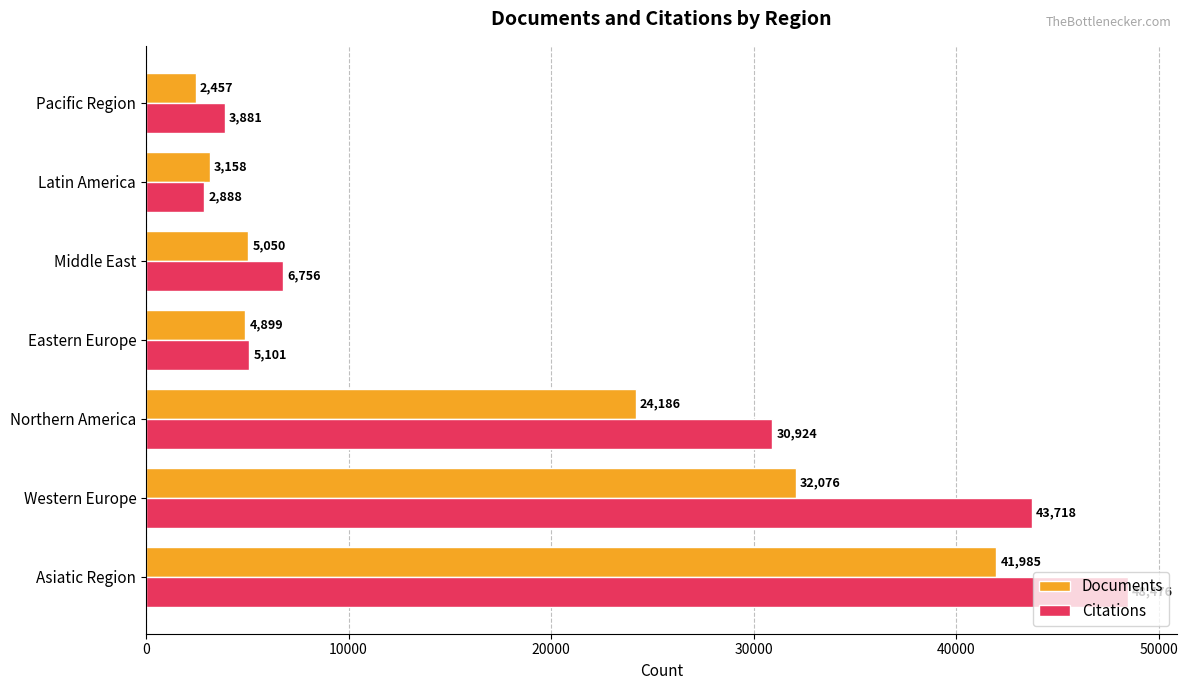

Where is Documents nearest to the value 22221?

Northern America